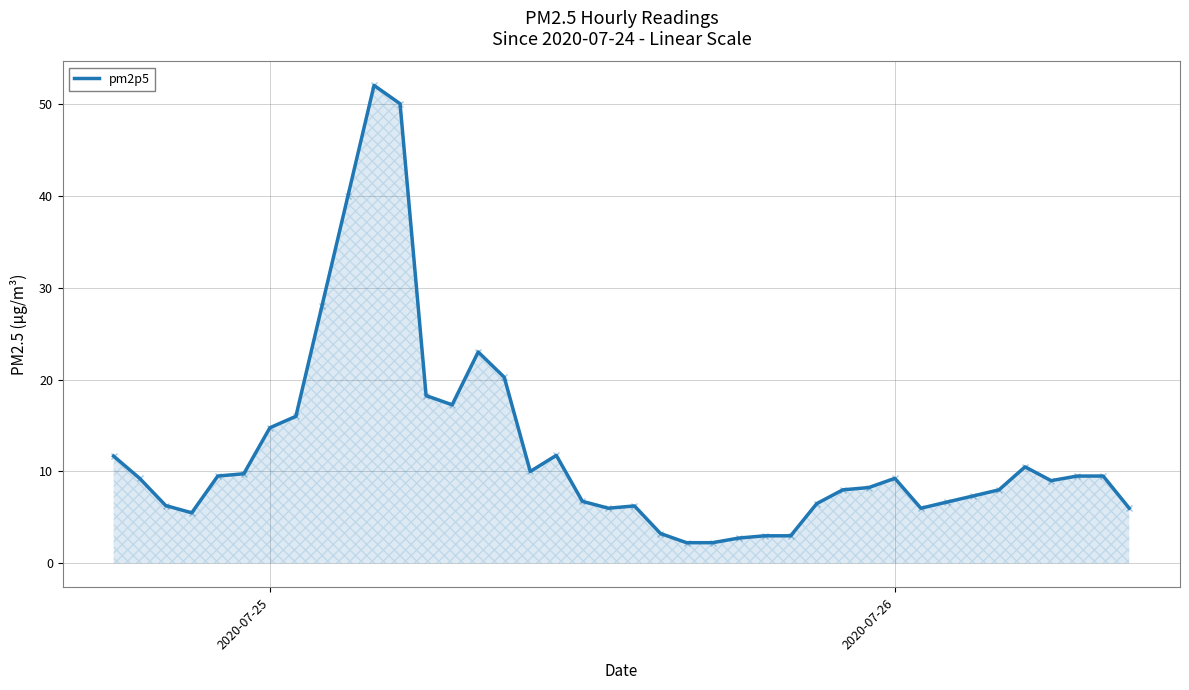

What is the greatest value displayed?

52.0